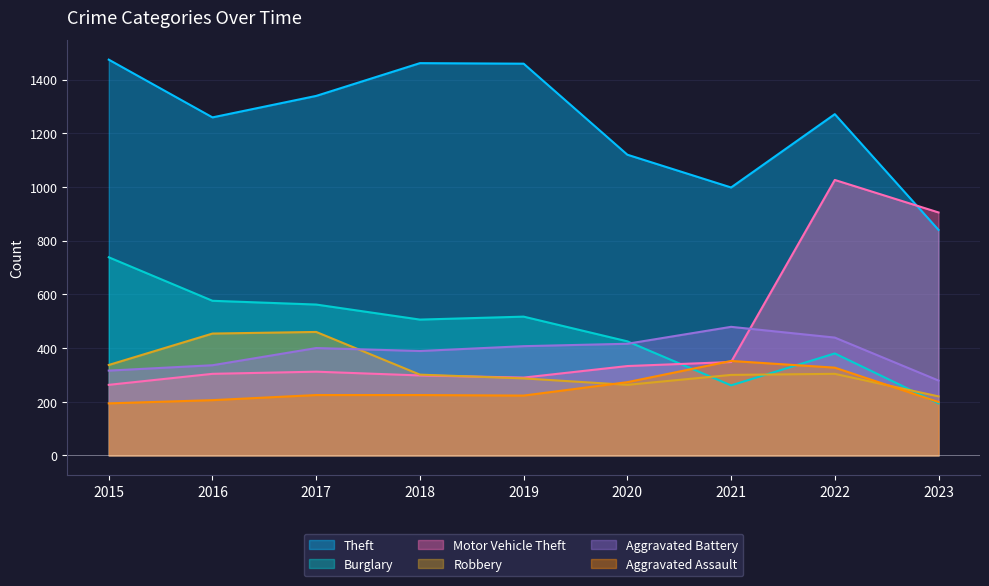

Where does the Theft series first go above 1271?

2015